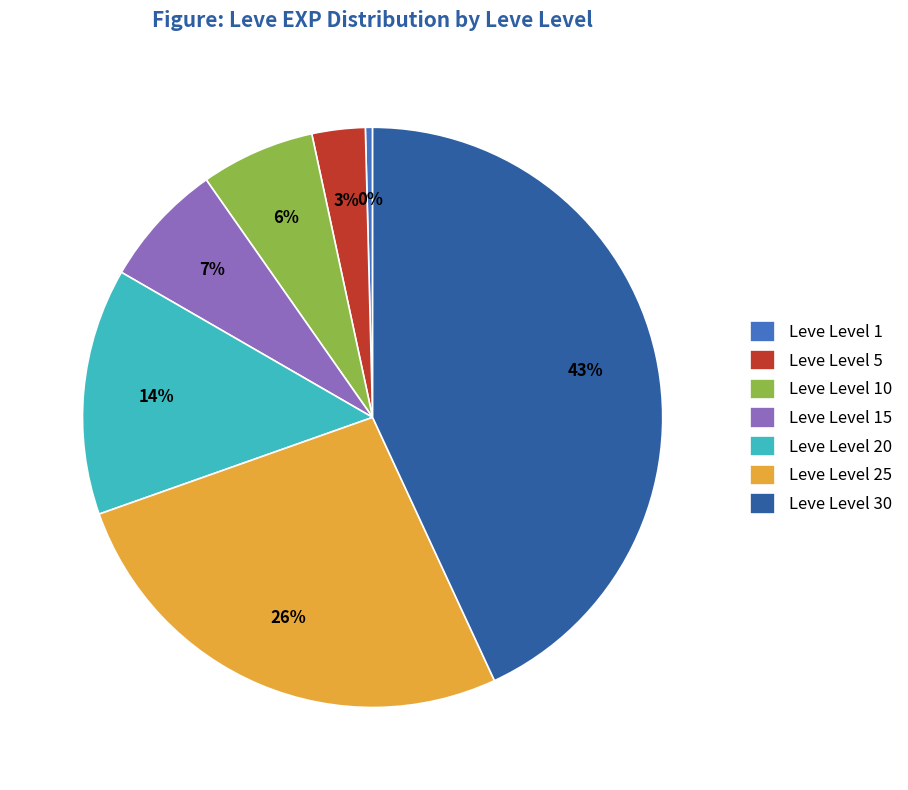

Rank the categories by value from highest to lowest.

Leve Level 30, Leve Level 25, Leve Level 20, Leve Level 15, Leve Level 10, Leve Level 5, Leve Level 1